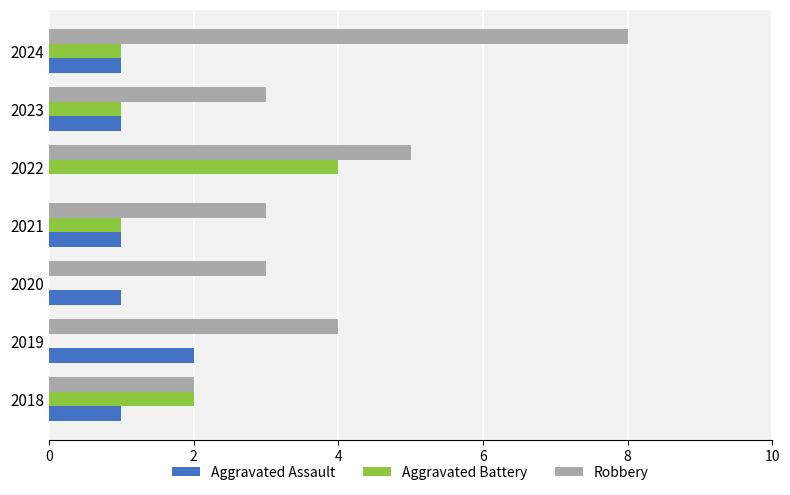

Count the number of data series in this chart.

3